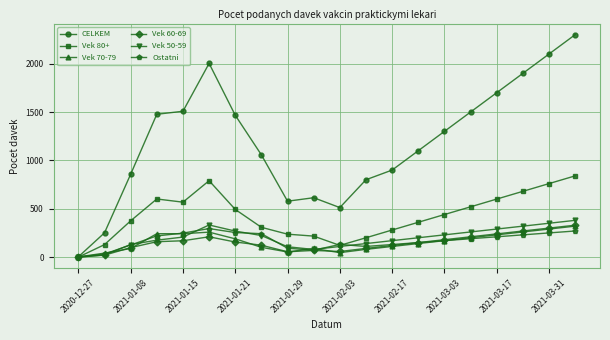

What is the maximum value shown in the chart?

2300